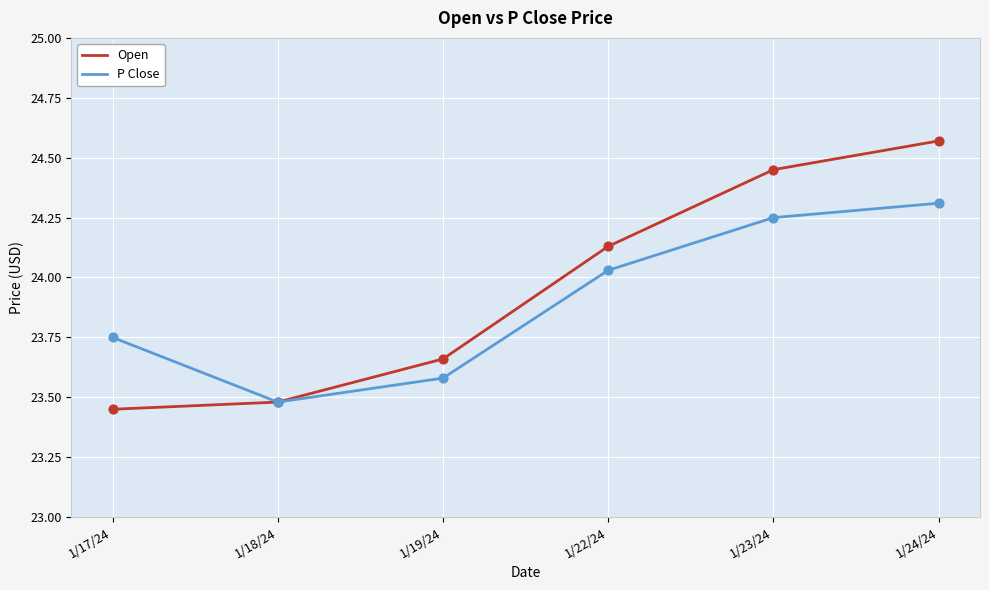

Which series has the widest spread of values?

Open